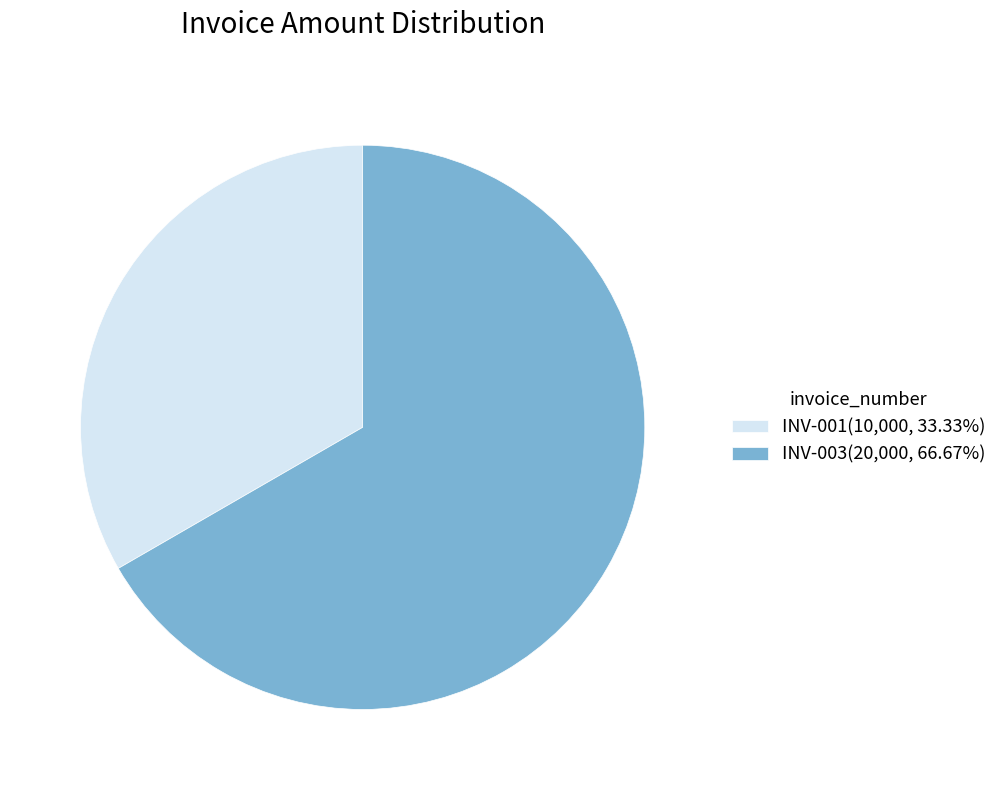

Combined, do INV-001(10,000, 33.33%) and INV-003(20,000, 66.67%) account for over 50%?

Yes